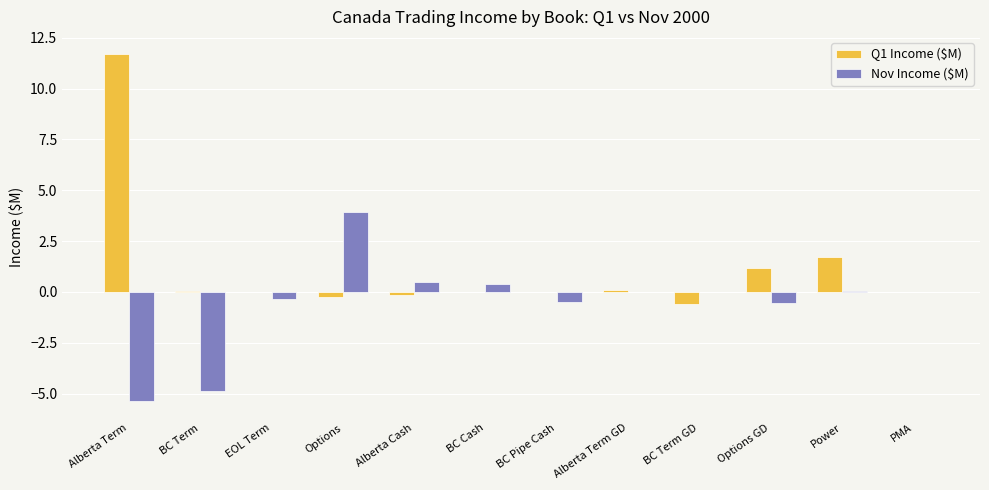

The value of Nov Income ($M) at Options is 2.1. True or false?

False